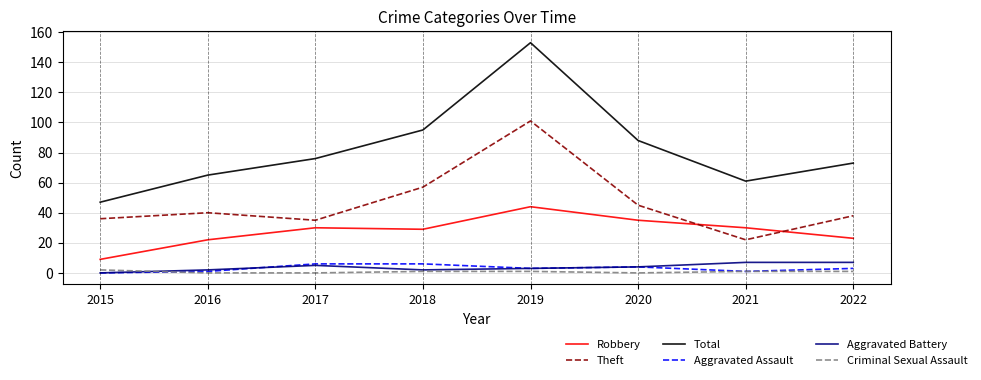

The Aggravated Battery series shows 7 at 2021. True or false?

True